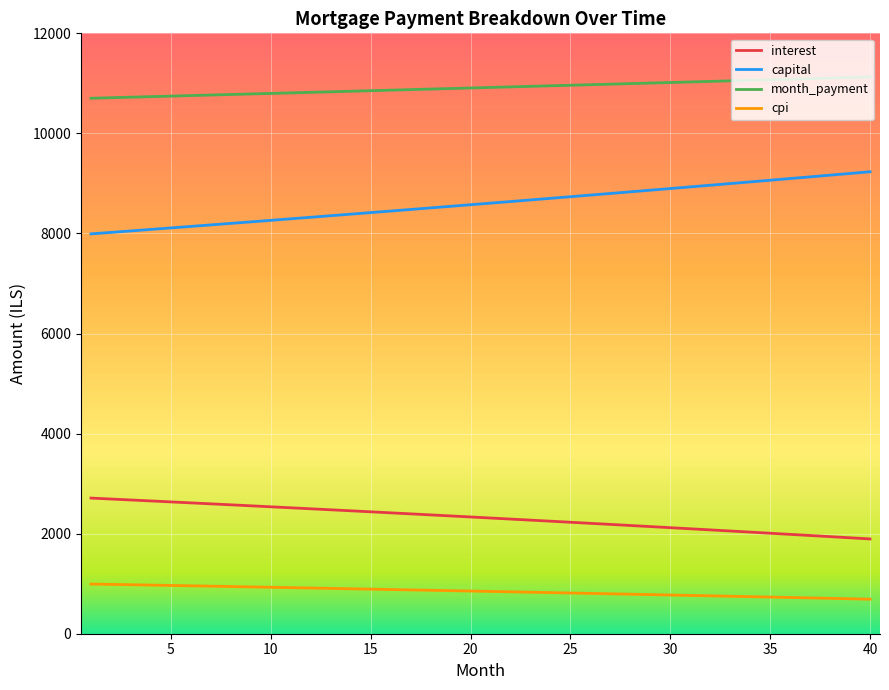

At how many categories does at least one series exceed 7337?

40